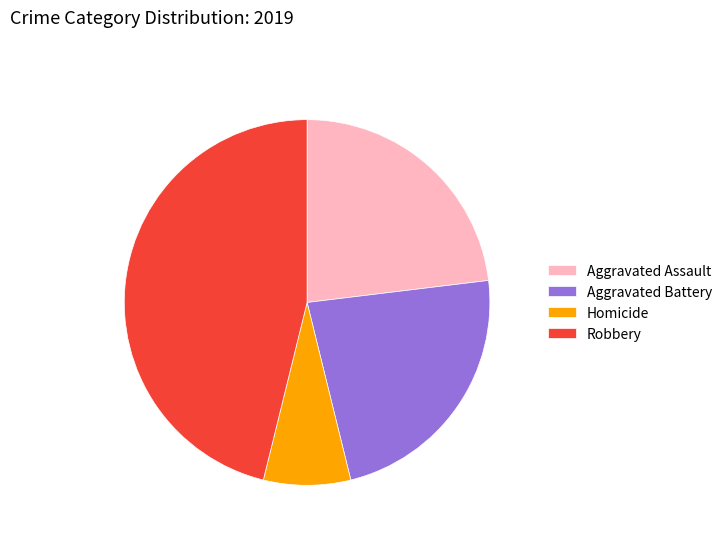

How many slices are in this pie chart?

4